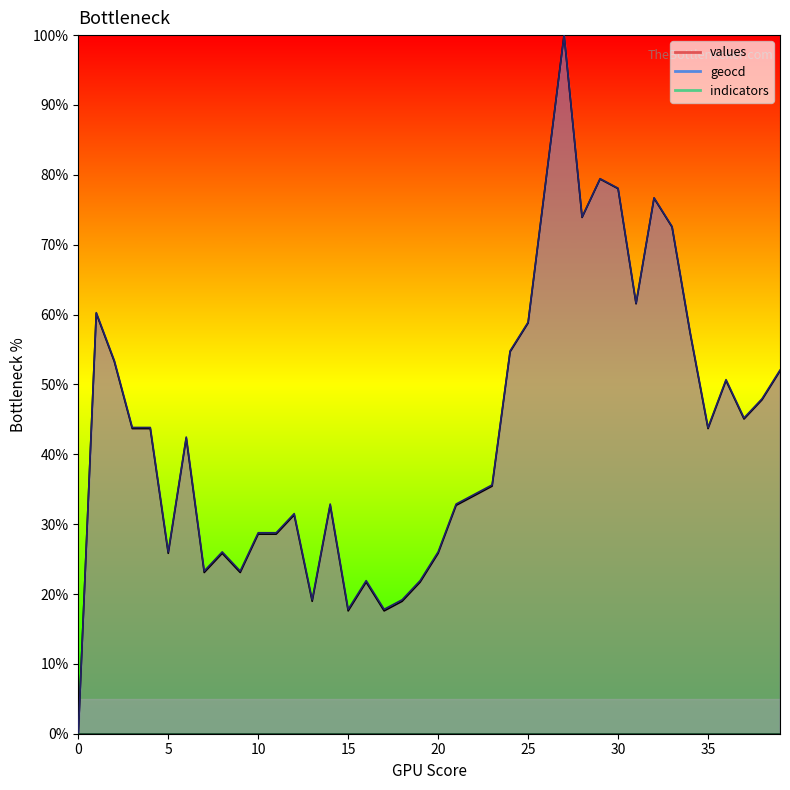

Which series changed the most between 4 and 14?

values